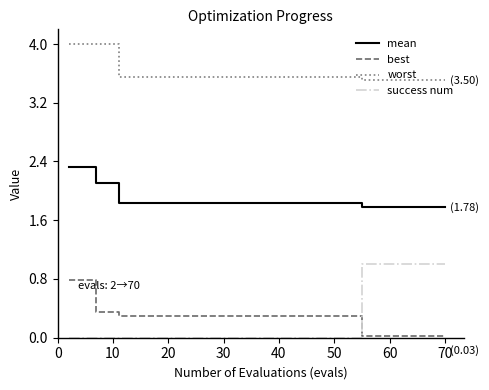

Which series has the largest total across all categories?

worst